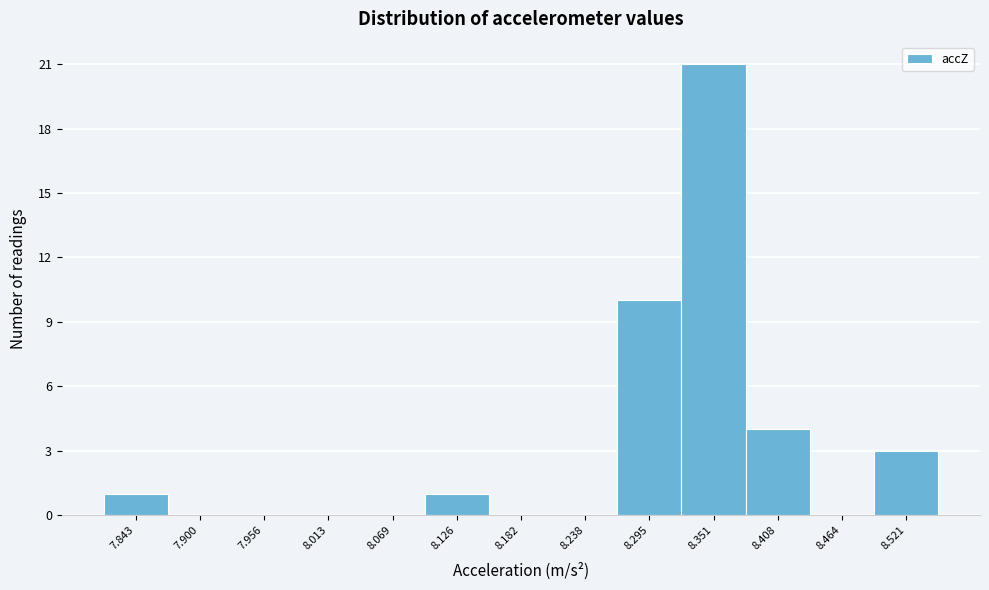

How tall is the bar that spans 8.27 to 8.32 on the x-axis? Neither the bar edges nor the heights are printed on the chart, so give them approximately, as read against the axes.

10